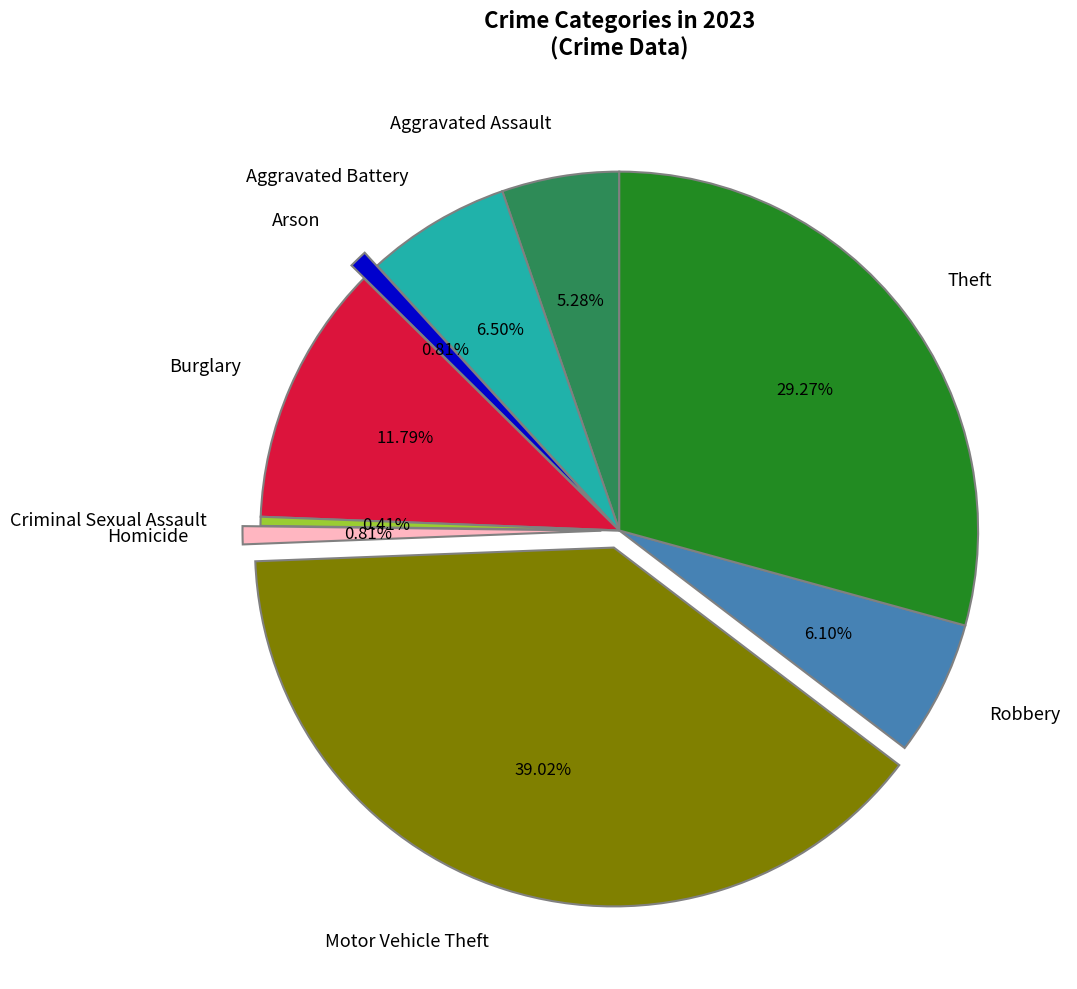

To the nearest percent, what is the combined percentage of Arson and Robbery?

7%